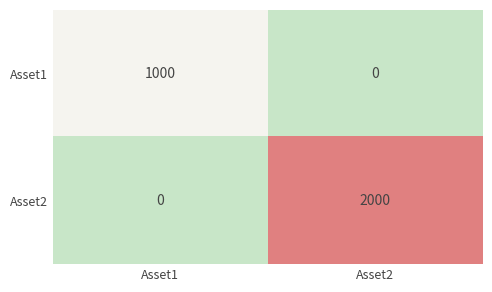

What is the average value of the Asset2 series?

1000